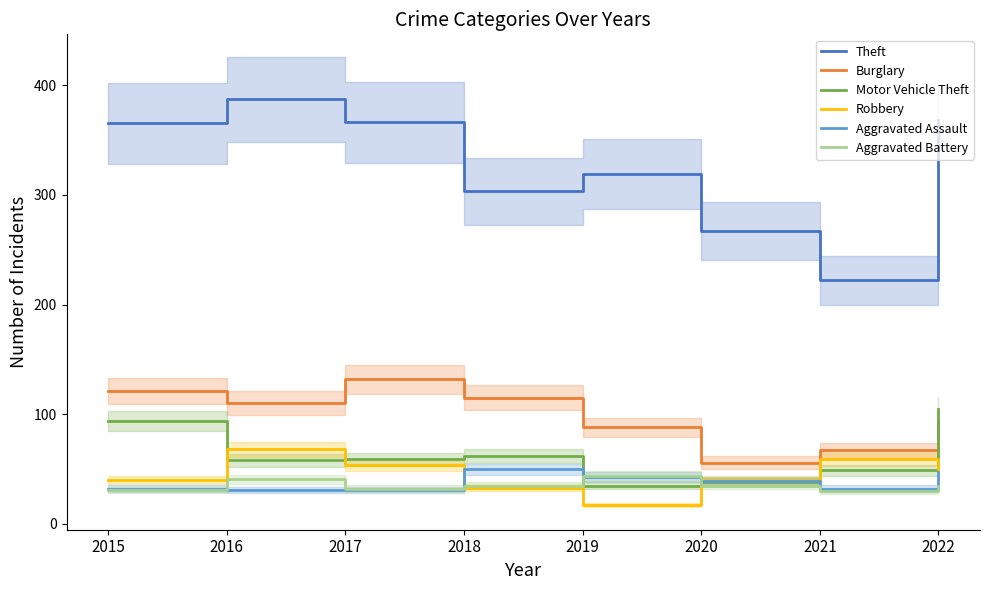

Reading right to left, transcribe all the data shown in this chart.

Theft: 368	222	267	319	303	366	387	365
Burglary: 93	67	56	88	115	132	110	121
Motor Vehicle Theft: 105	49	38	35	62	59	58	94
Robbery: 50	59	40	17	33	54	68	40
Aggravated Assault: 47	32	39	43	50	31	31	32
Aggravated Battery: 35	30	35	44	35	32	41	31